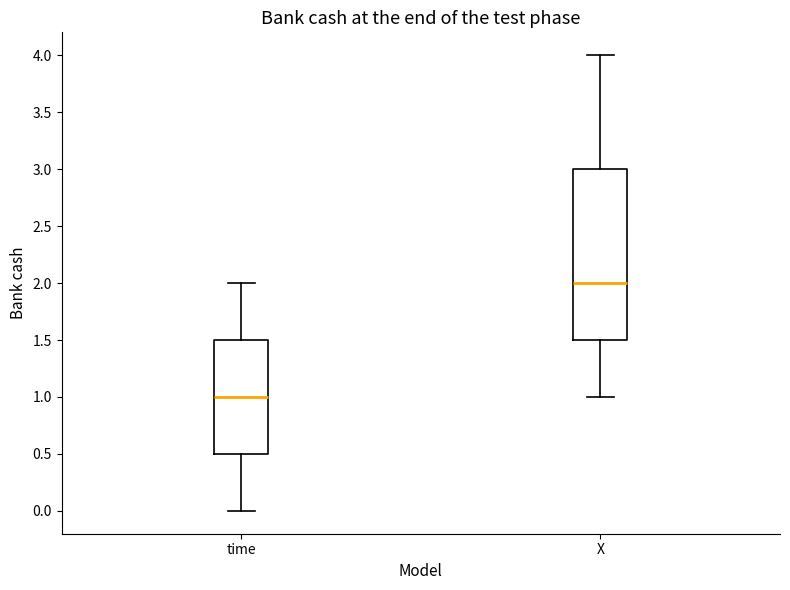

Which box's median line is the lowest?

time